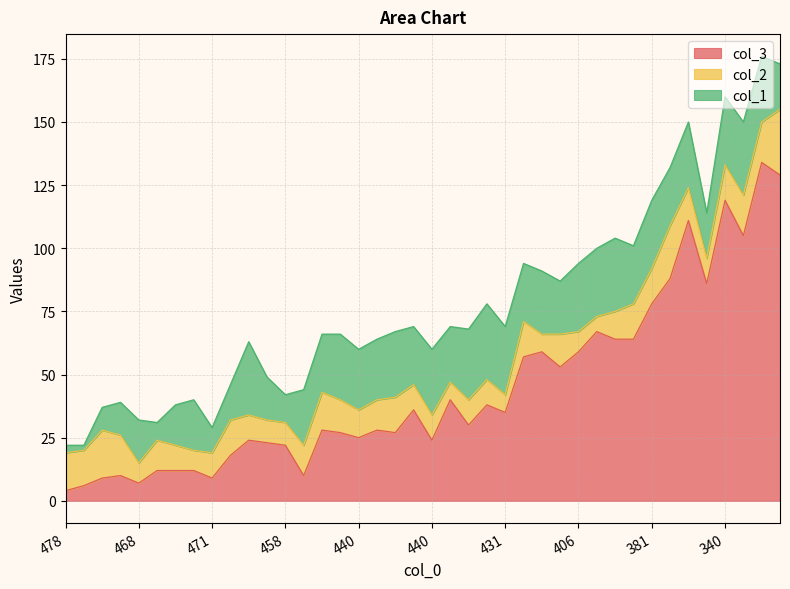

Which series has the widest spread of values?

col_3